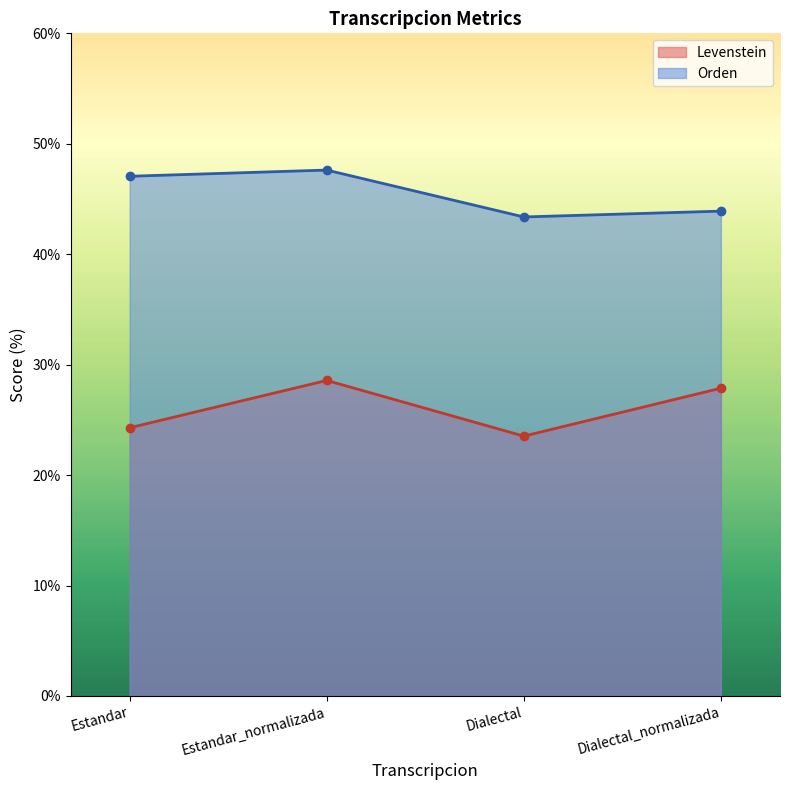

What is the greatest value displayed?

47.6